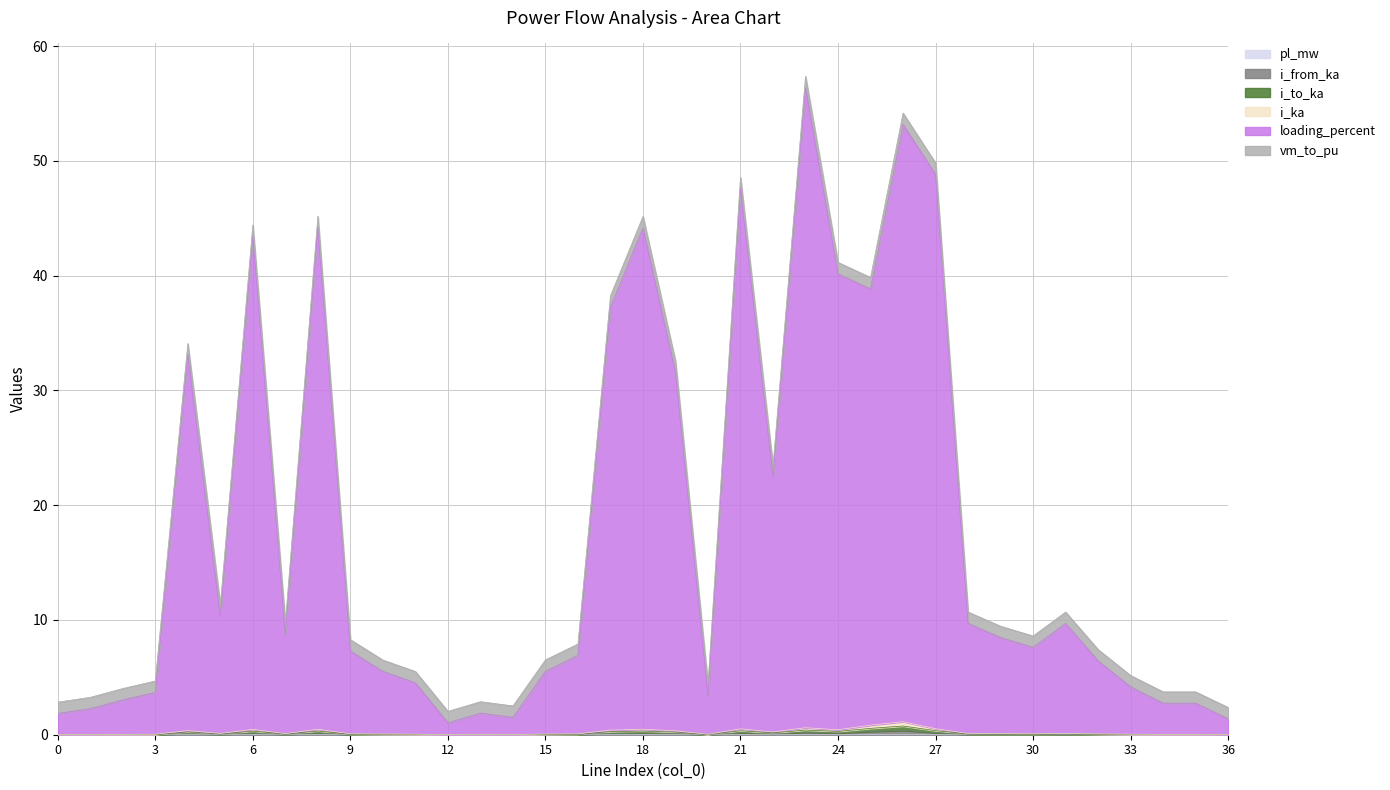

At which category is the sum across all series the highest?

23